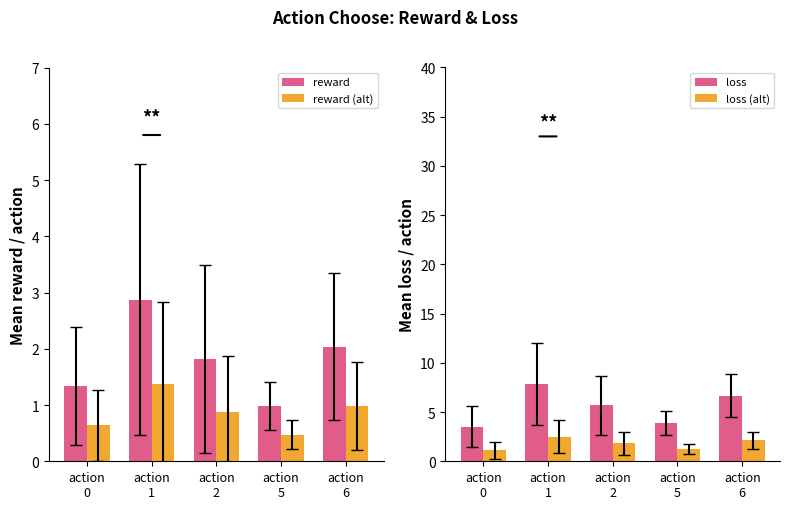

List the series in order of their peak value, highest first.

loss, reward, loss (alt), reward (alt)